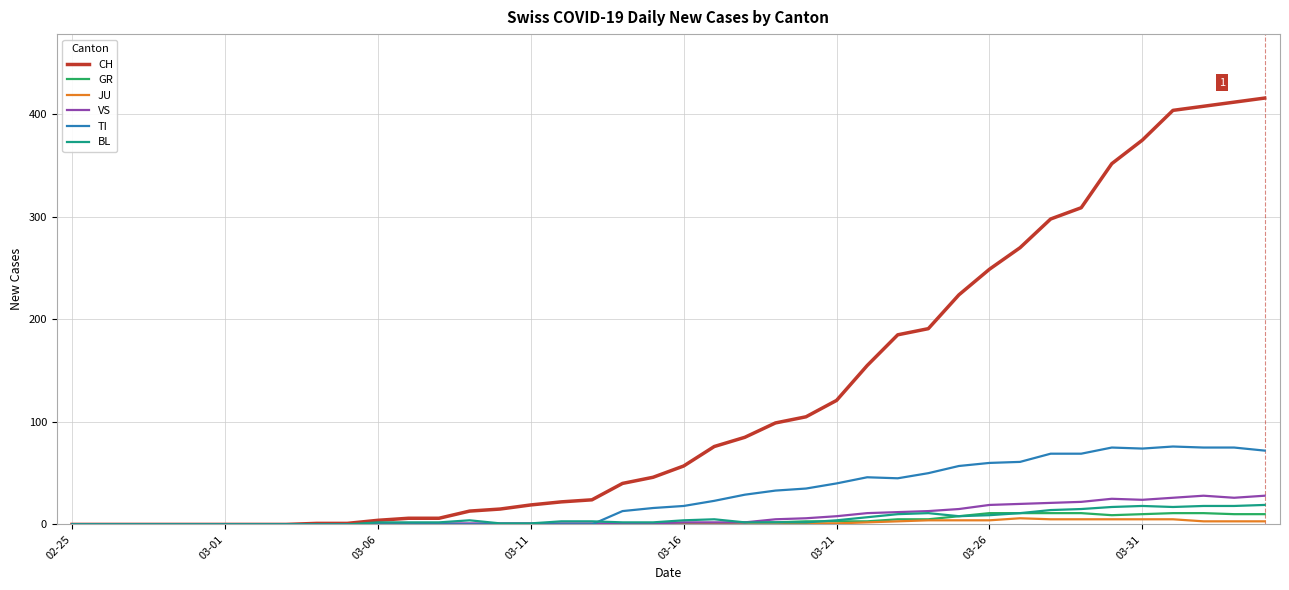

What is the maximum value for VS?

28